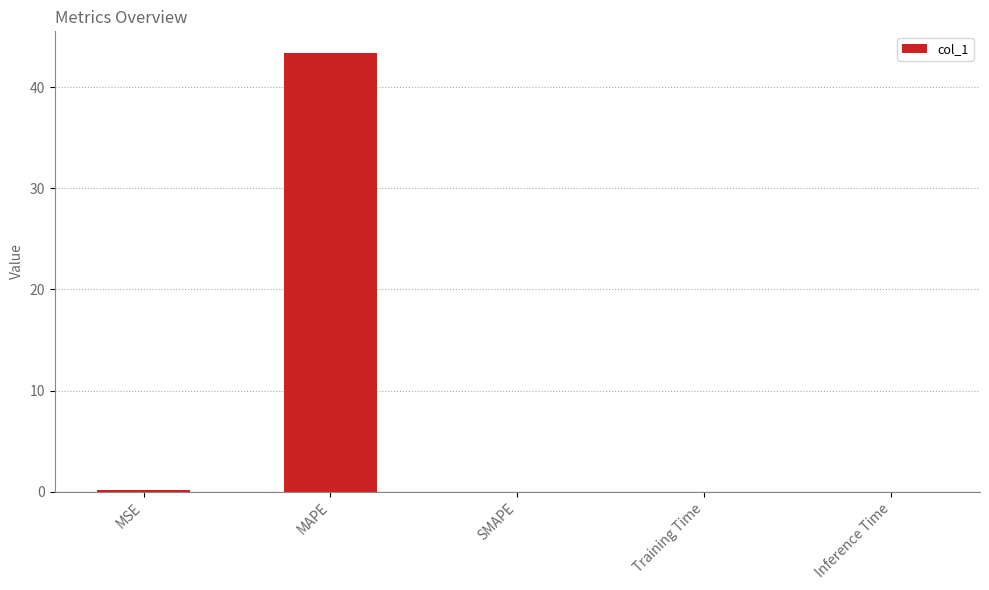

Which has a higher value, MSE or MAPE?

MAPE